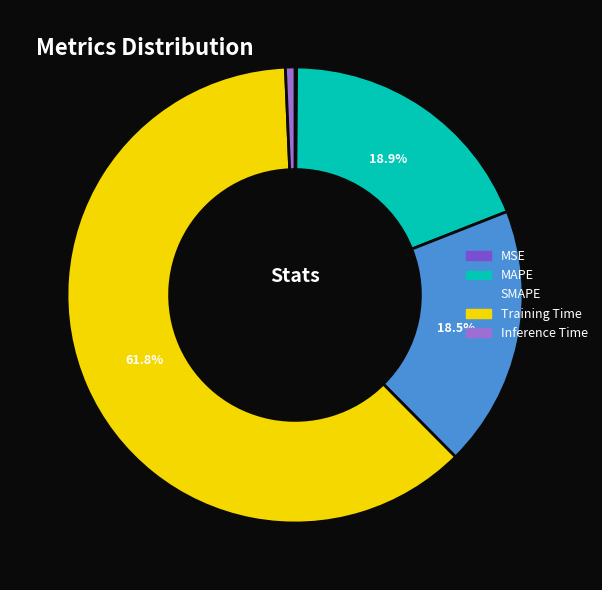

What is the majority slice?

Training Time